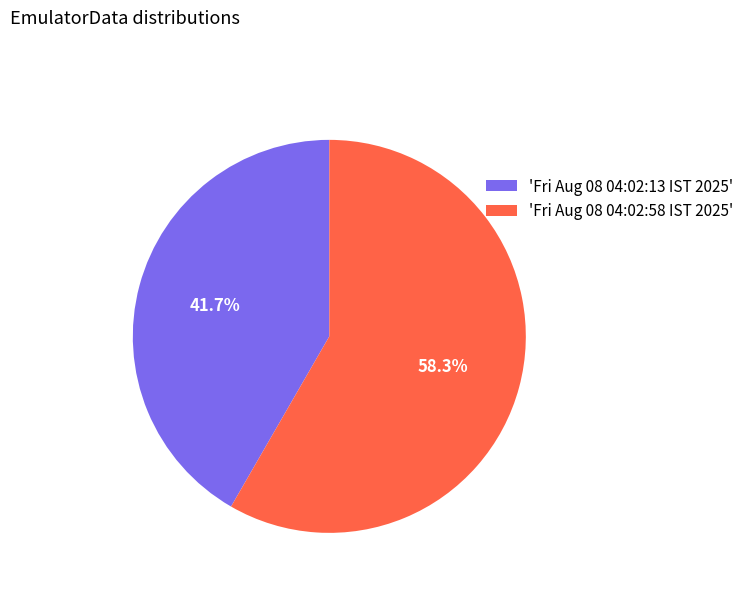

What is the total percentage of 'Fri Aug 08 04:02:13 IST 2025' and 'Fri Aug 08 04:02:58 IST 2025'?

100.0%